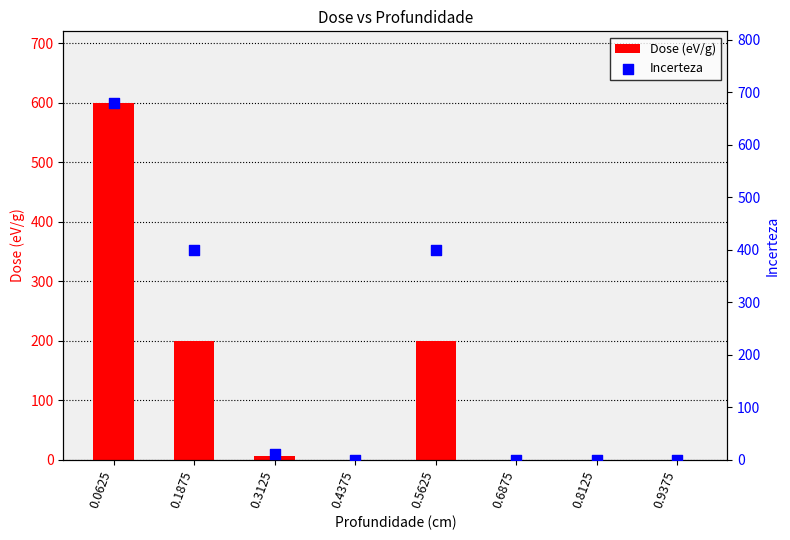

Is the value of Dose (eV/g) at 0.4375 greater than the value of Incerteza at 0.4375?

No